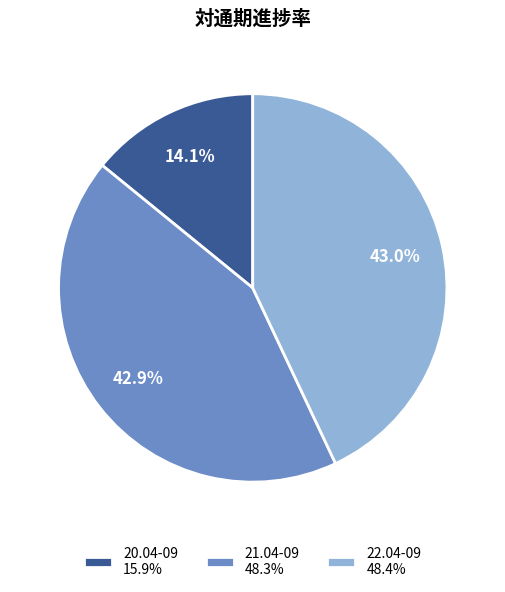

True or false: 20.04-09 accounts for 14% of the total.

True